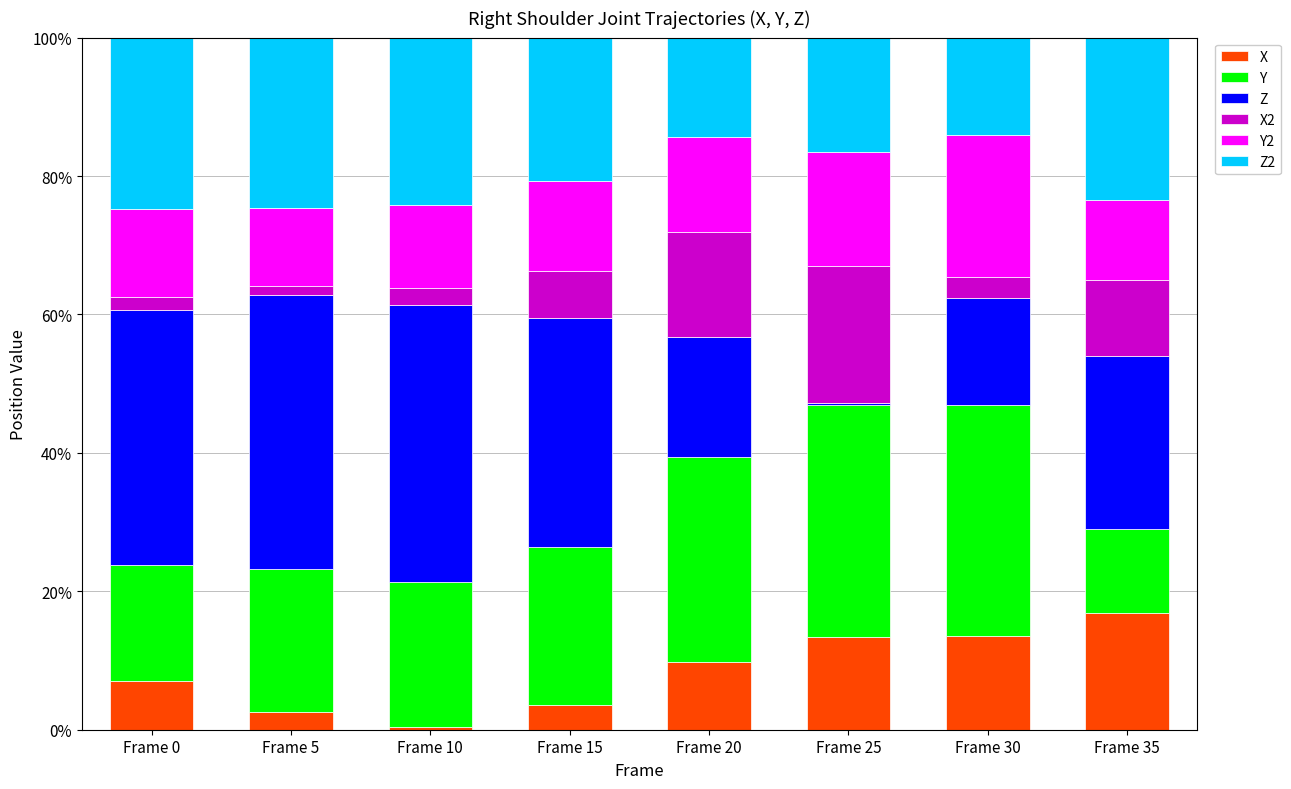

Which category has the highest value in the X series?

Frame 35